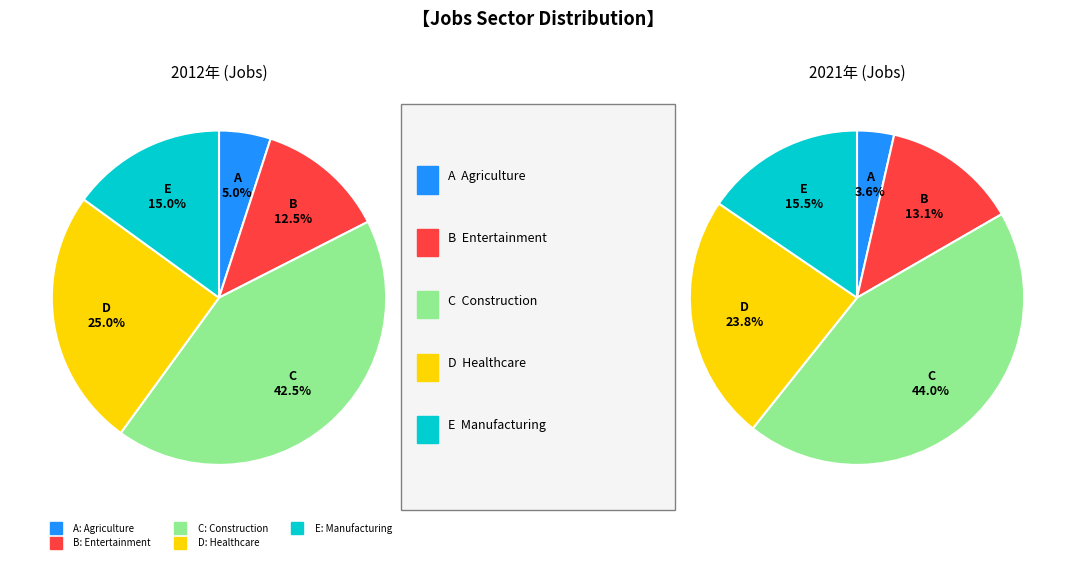

Is there a majority slice in this chart?

No